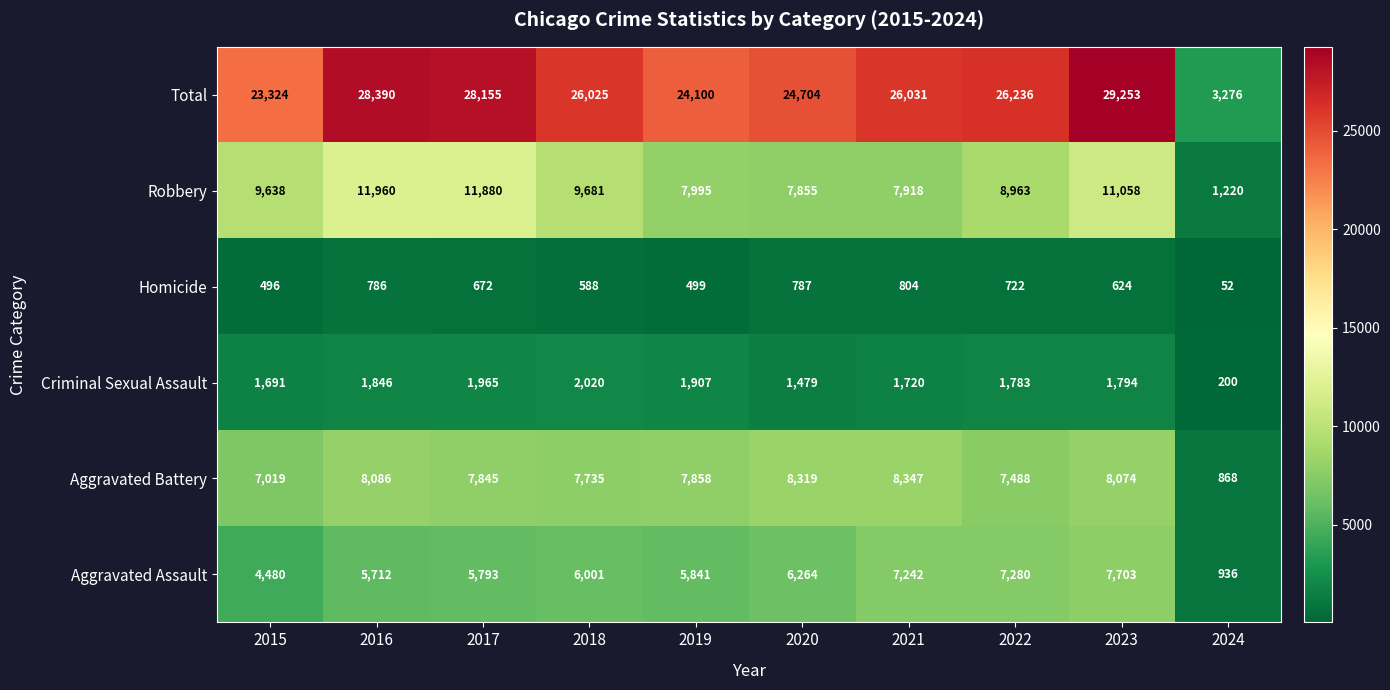

At how many categories does at least one series exceed 8500?

9